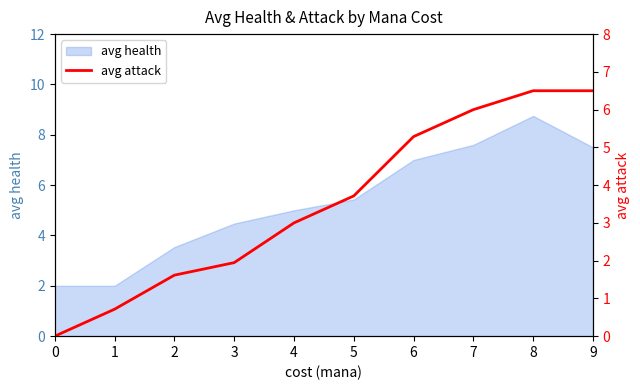

Which category has the highest value in the avg health series?

8